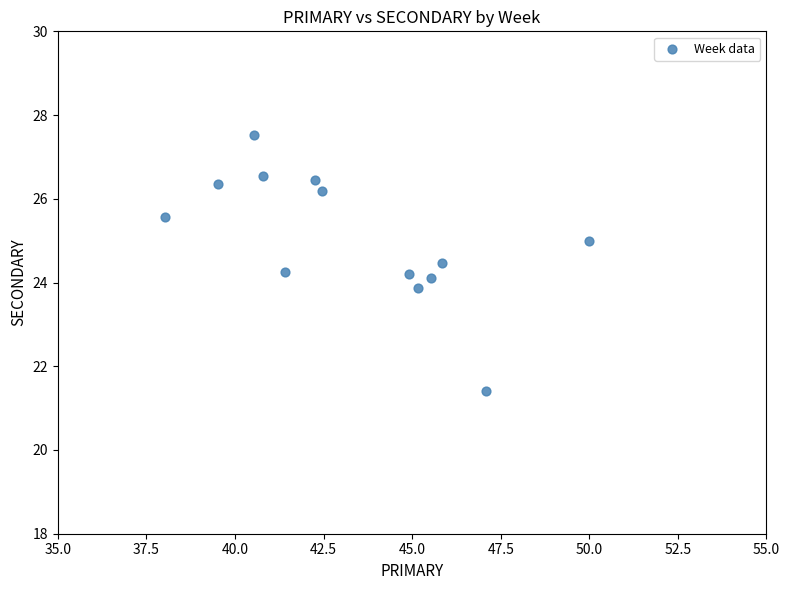

What is the range of X values (max minus min)?

12.0